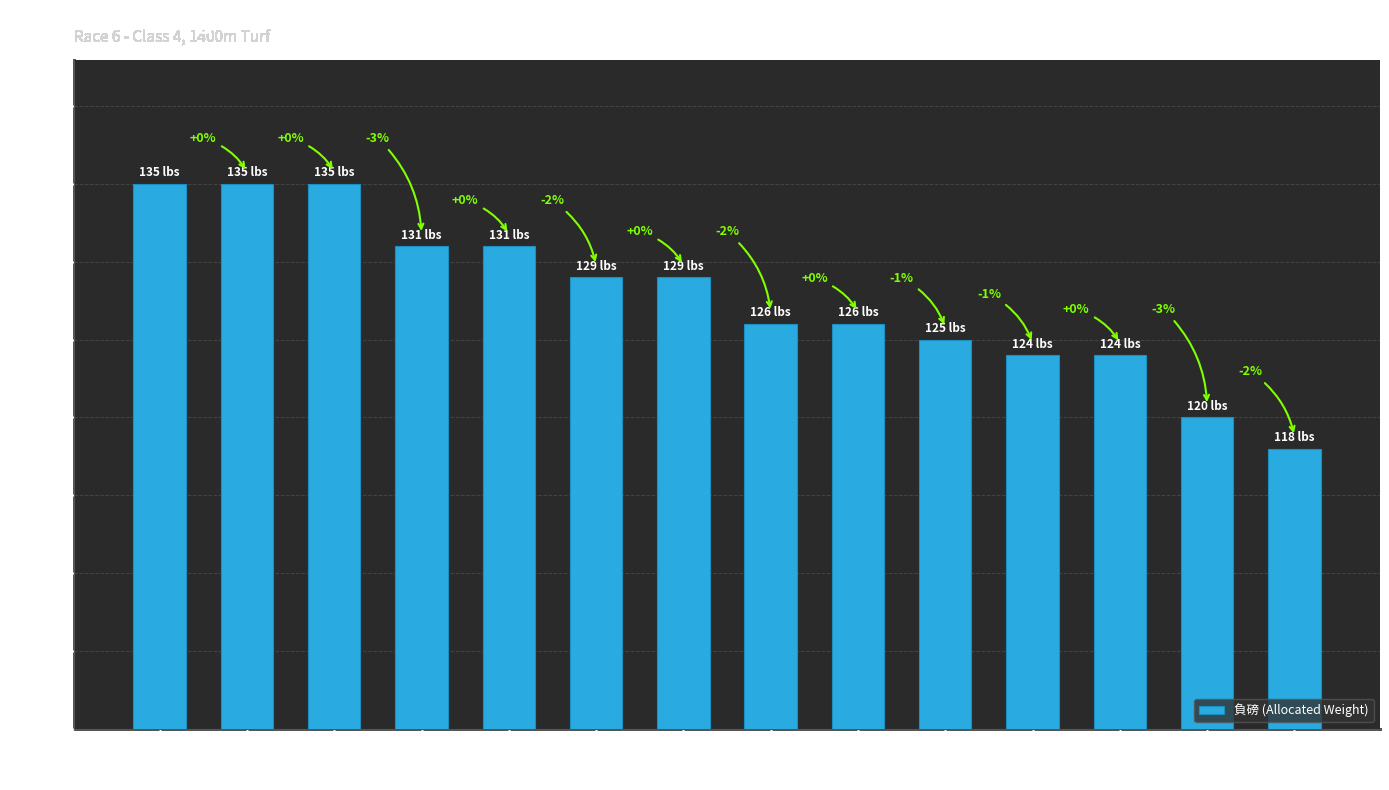

Which has a higher value, #4
準輝煌 or #9
翼羽陽明?

#4
準輝煌